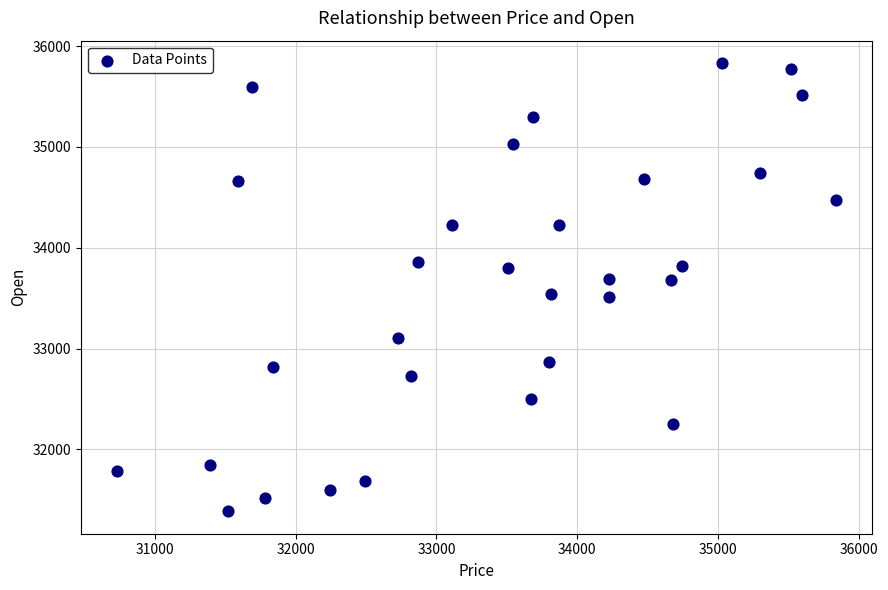

What is the range of X values (max minus min)?

5102.4